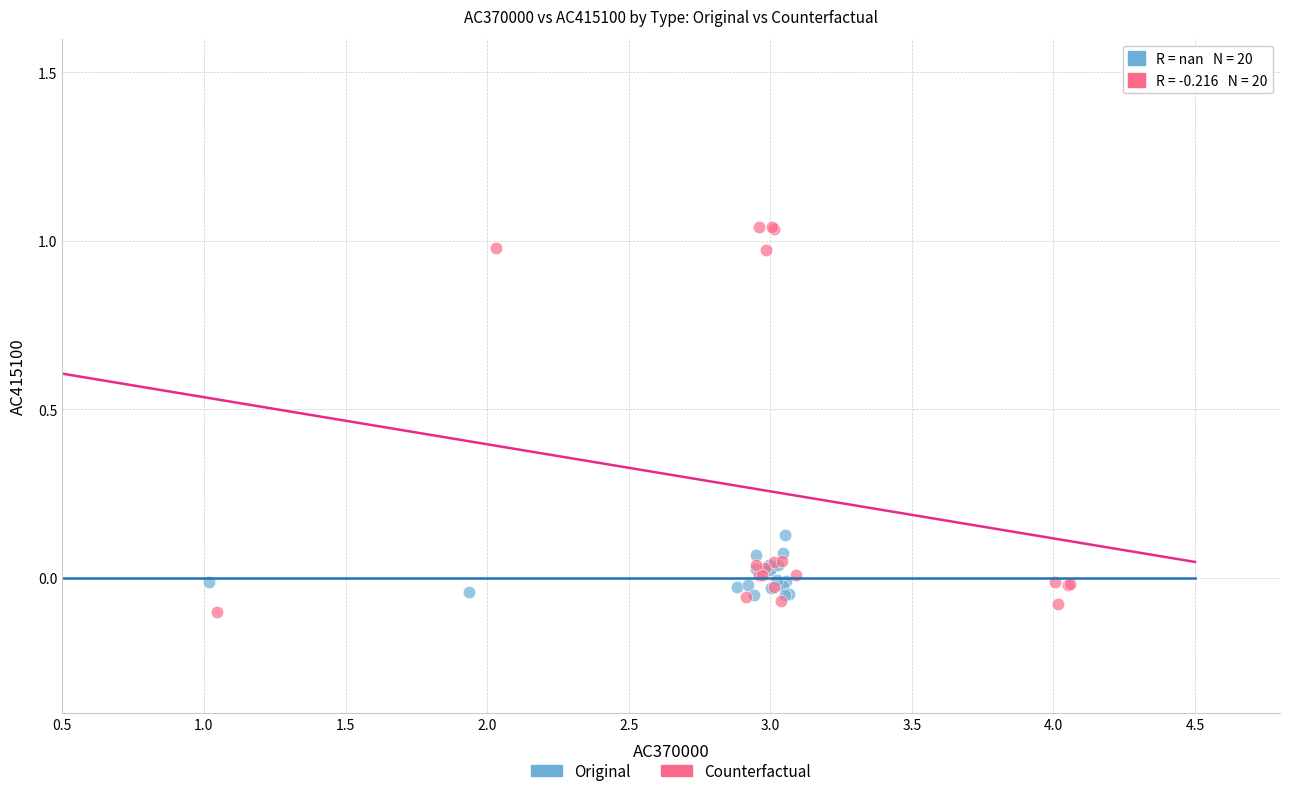

Which series has the largest Y range (max minus min)?

Counterfactual